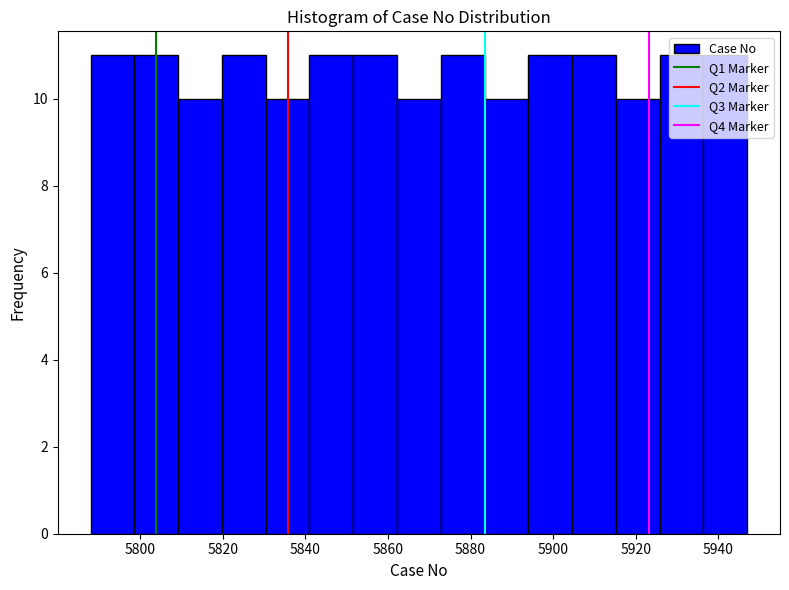

Reading left to right, transcribe this chart: for each bar, give the range it covers on the x-axis and its height. Neither the bar edges nor the heights are printed on the chart, so give them approximately, as read against the axes.

5788.0 to 5798.6: 11
5798.6 to 5809.2: 11
5809.2 to 5819.8: 10
5819.8 to 5830.4: 11
5830.4 to 5841.0: 10
5841.0 to 5851.6: 11
5851.6 to 5862.2: 11
5862.2 to 5872.8: 10
5872.8 to 5883.4: 11
5883.4 to 5894.0: 10
5894.0 to 5904.6: 11
5904.6 to 5915.2: 11
5915.2 to 5925.8: 10
5925.8 to 5936.4: 11
5936.4 to 5947.0: 11